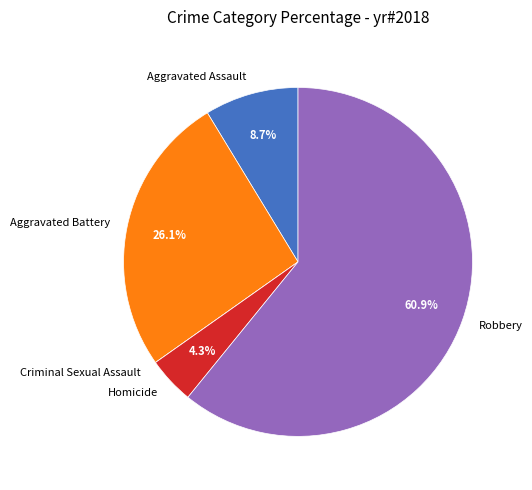

To the nearest percent, what is the average slice percentage?

20%